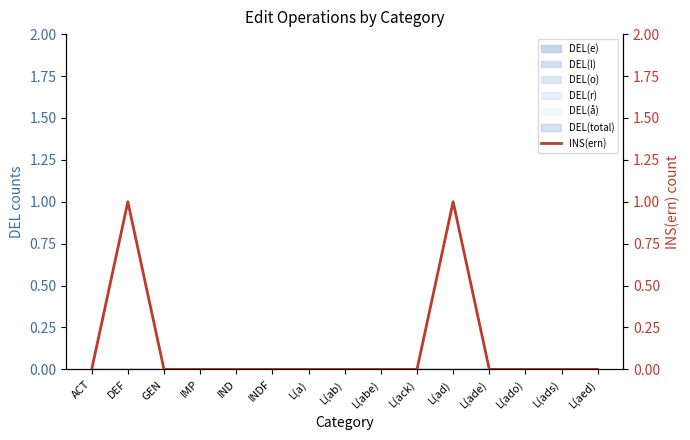

What is the label of the 15th point from the left?

L(aed)